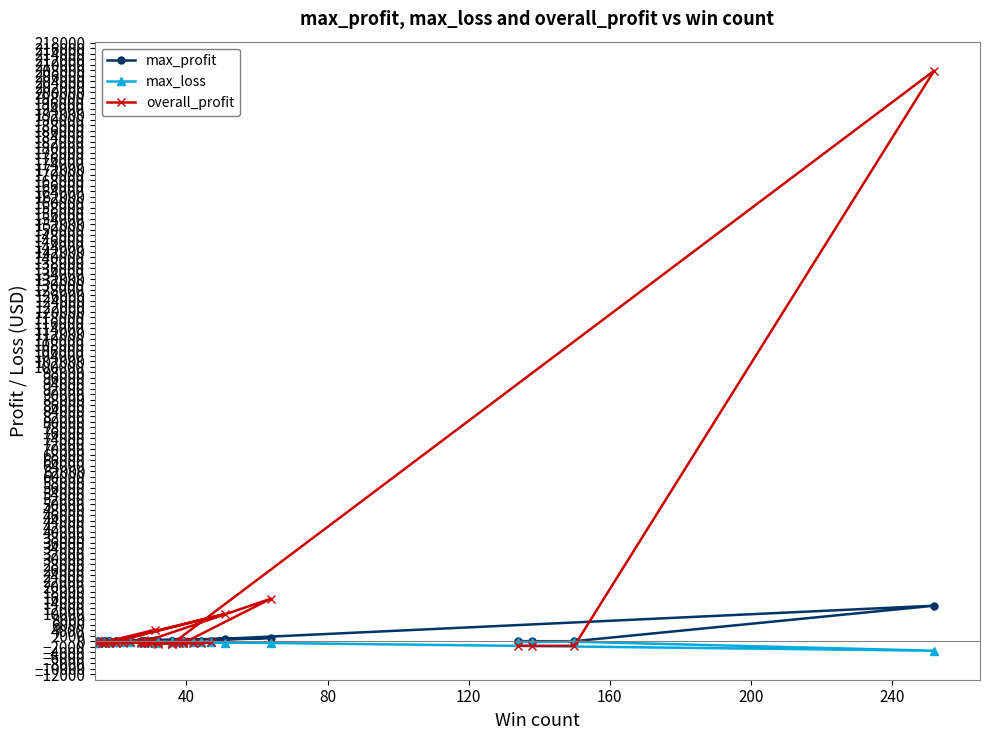

Reading right to left, list all the values displayed in this chart.

max_profit: 99.0	39.1	43.1	12977.4	51.4	110.4	34.7	136.0	72.5	188.3	55.8	228.5	41.0	75.1	68.6	1244.2	50.8	142.9	40.1	67.7	74.5	172.8	60.9	230.9	59.4	94.0	41.9	919.1	92.3	150.2	56.2	107.2	59.7	178.8	82.6	214.0	63.0	67.9	70.3	604.7
max_loss: -171.8	-266.5	-150.7	-3426.0	-198.0	-190.3	-192.1	-162.8	-228.1	-228.7	-245.7	-316.8	-336.2	-387.2	-185.5	-499.7	-180.1	-211.2	-189.2	-234.1	-201.2	-223.4	-340.1	-293.2	-332.5	-355.2	-170.6	-515.5	-185.0	-367.3	-274.4	-222.1	-194.0	-192.8	-333.0	-572.0	-361.5	-360.5	-307.0	-530.3
overall_profit: -1537.5	-1675.1	-1618.1	207908.0	-861.5	-467.7	-688.5	-374.4	-751.5	-467.4	-1039.4	281.8	-599.9	-742.6	-692.2	15551.8	-677.9	-187.6	-518.3	-301.1	-721.4	-294.2	-845.1	502.4	-479.8	-574.4	-694.8	9970.4	-588.4	-135.0	-316.5	-75.7	-551.3	-280.7	-734.8	26.9	-469.9	-703.6	-575.8	4190.8